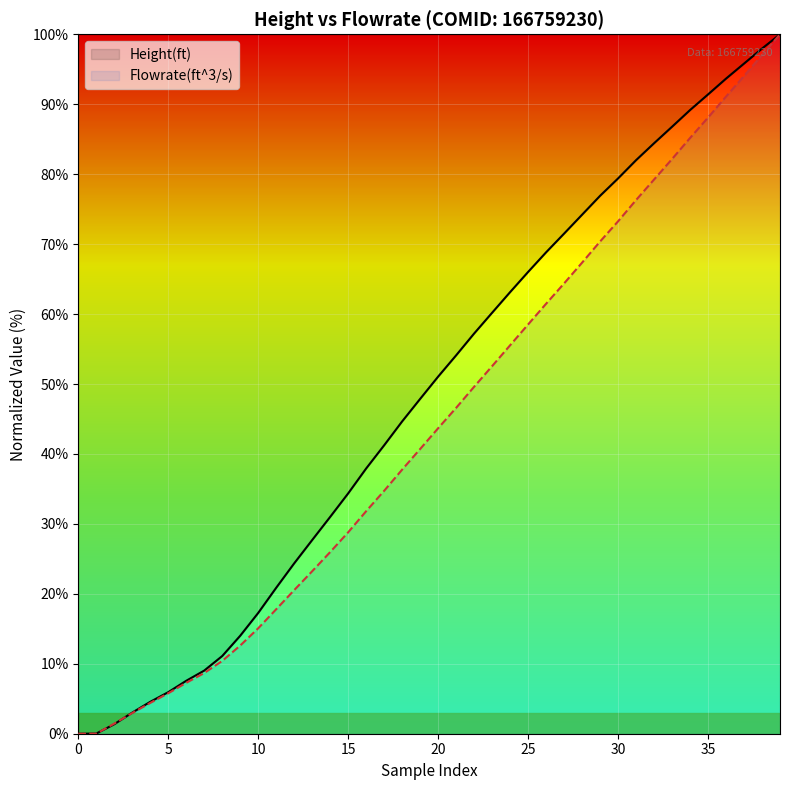

What is the approximate value of Flowrate(ft^3/s) at 15?

28.8